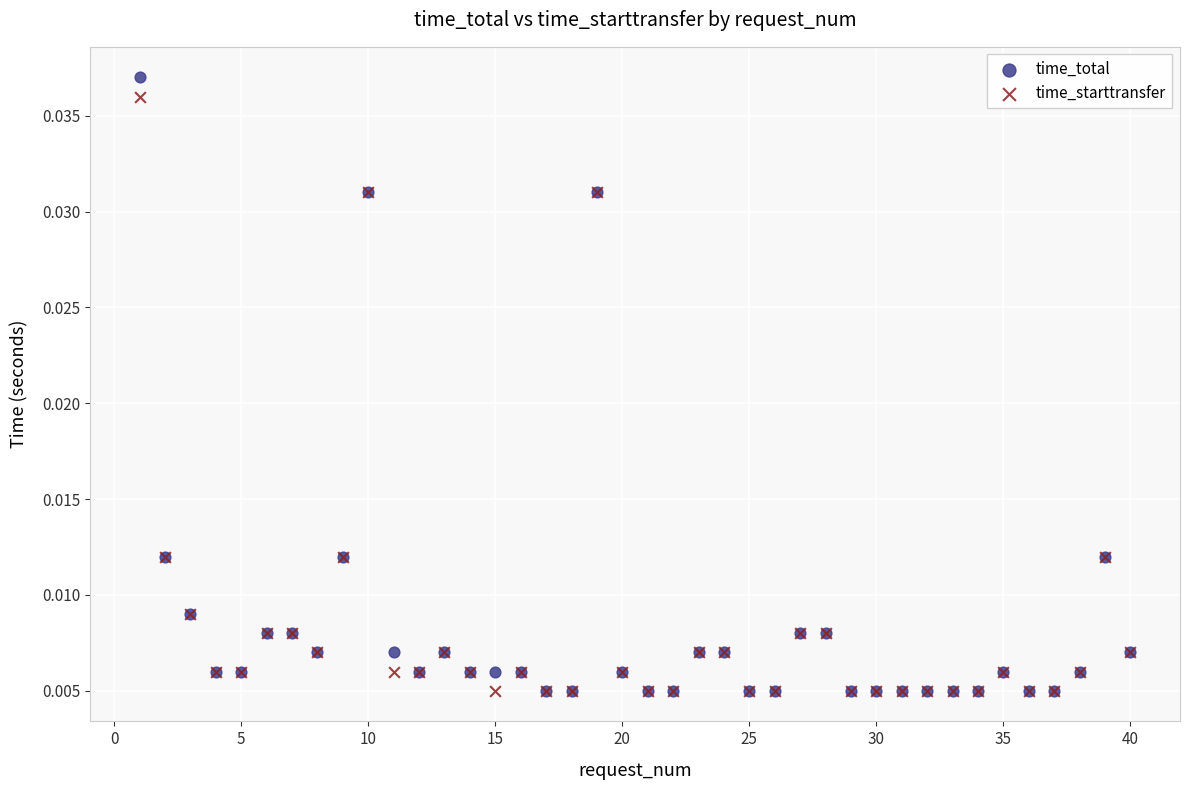

Which series reaches the maximum Y coordinate?

time_total